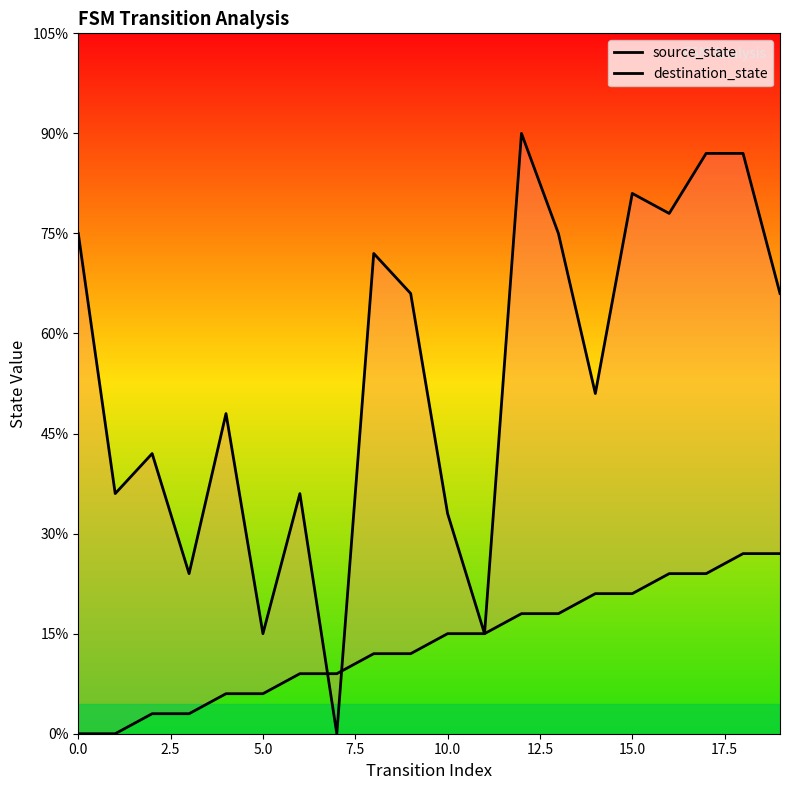

Which series has the largest total across all categories?

destination_state